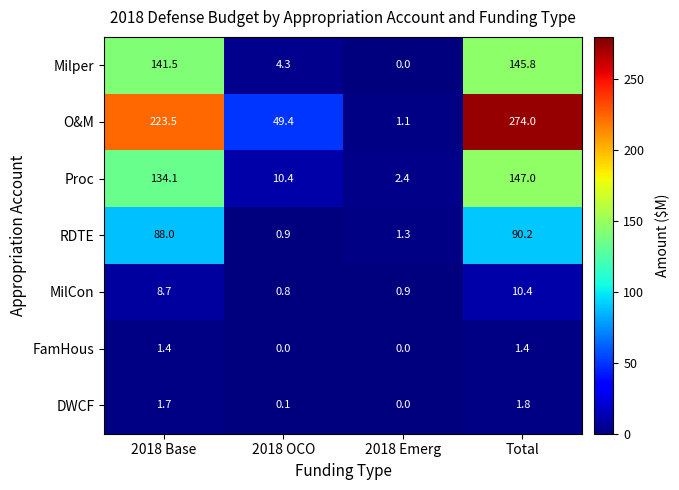

List the series in order of their peak value, highest first.

O&M, Proc, Milper, RDTE, MilCon, DWCF, FamHous